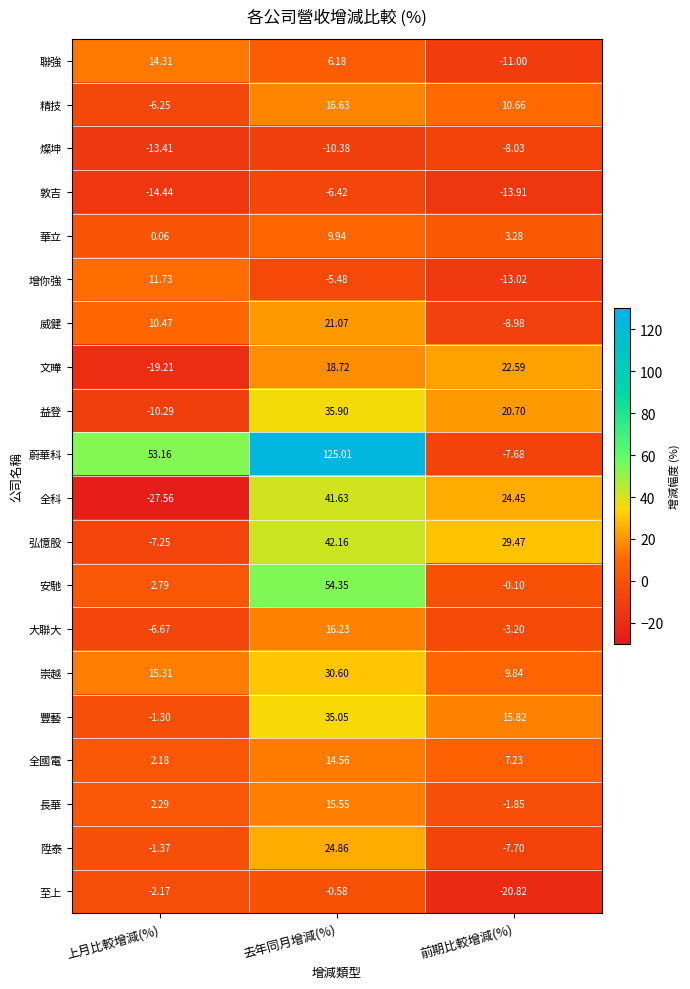

At which label is 豐藝 closest to 16?

前期比較增減(%)